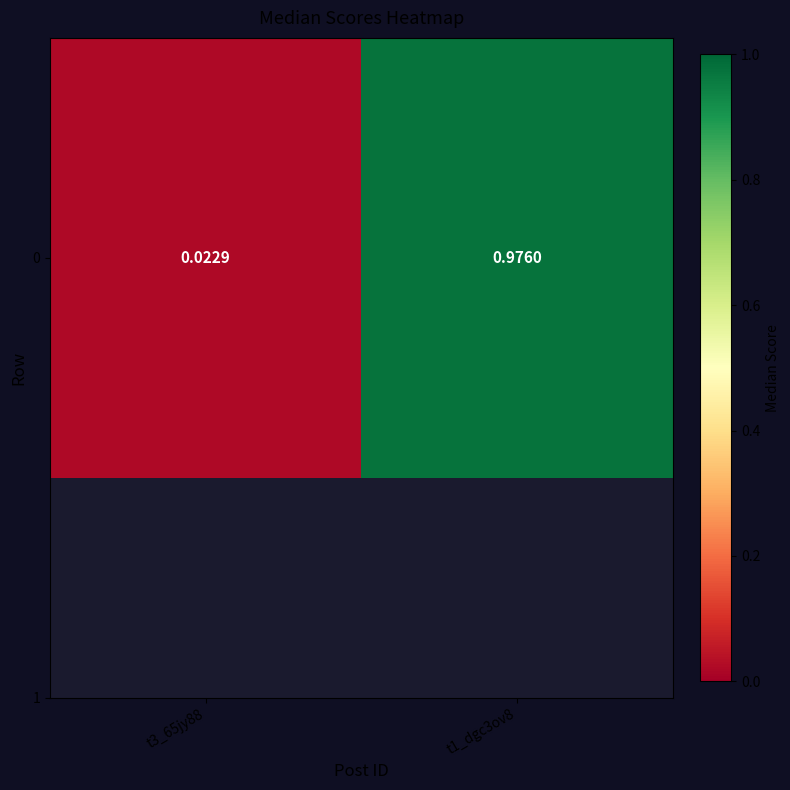

Reading left to right, extract all data points from this chart.

t3_65jy88=0.0	t1_dgc3ov8=1.0